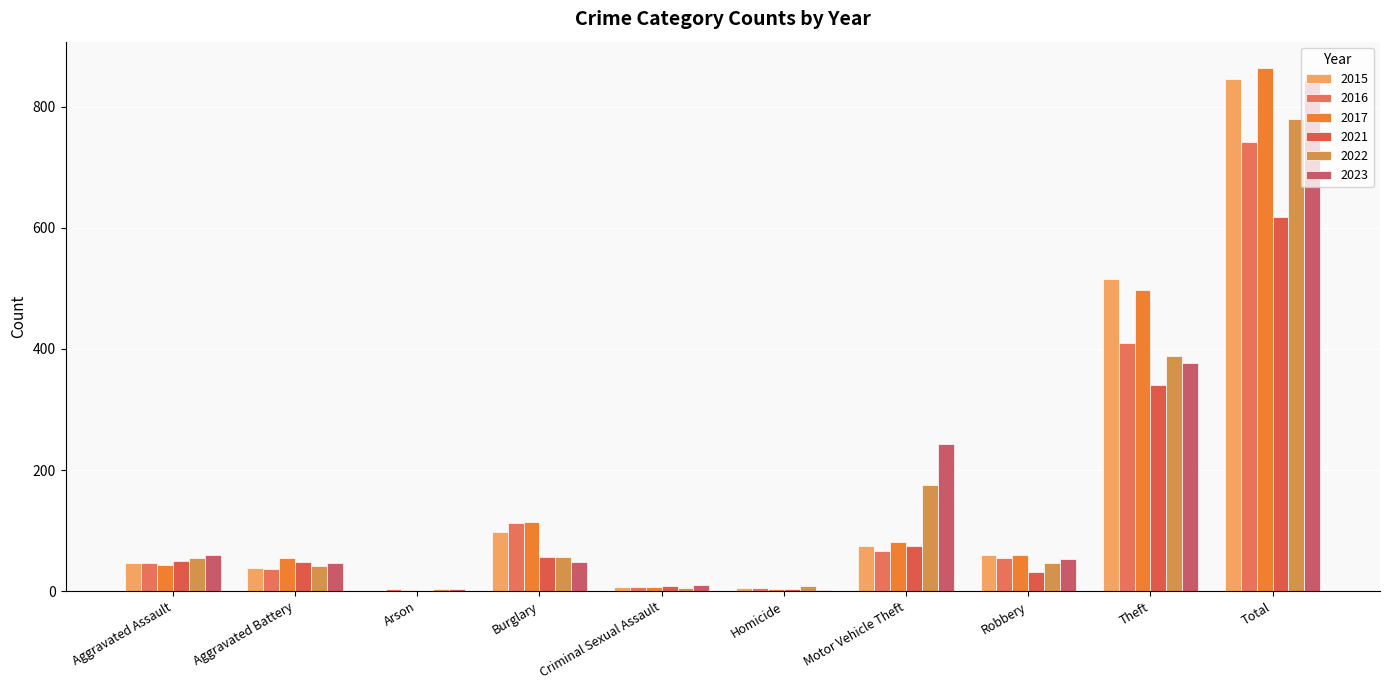

What is the maximum value shown in the chart?

864